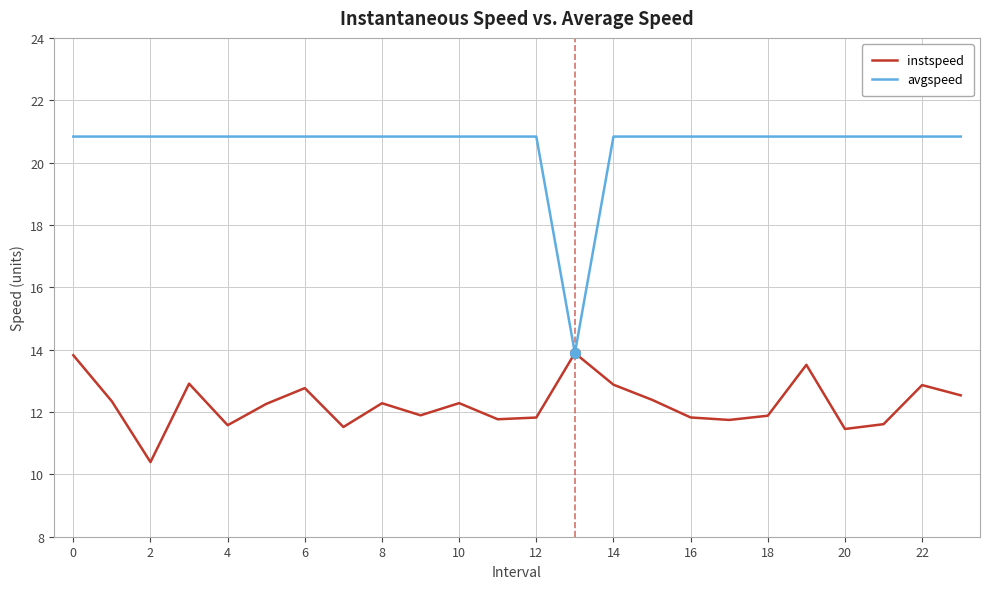

Which series has the largest range (max minus min)?

avgspeed